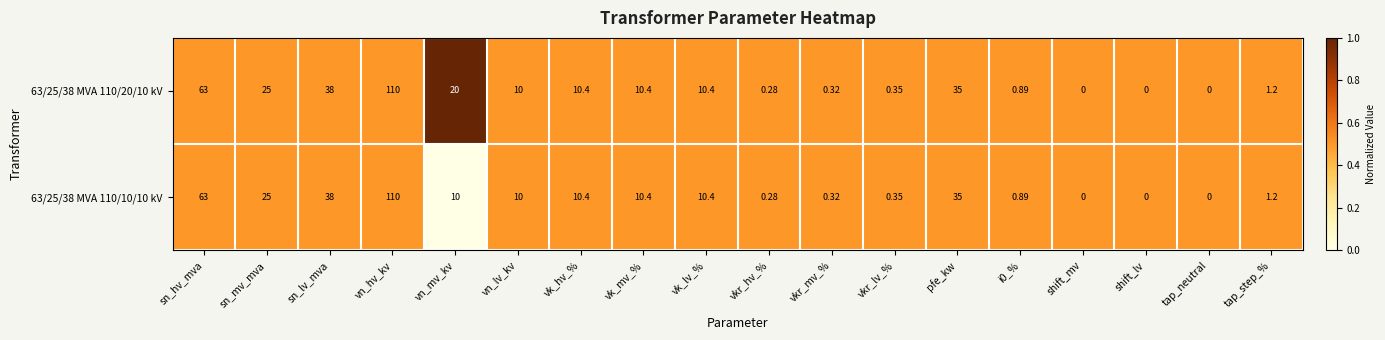

Which label corresponds to the largest value in the chart?

vn_hv_kv